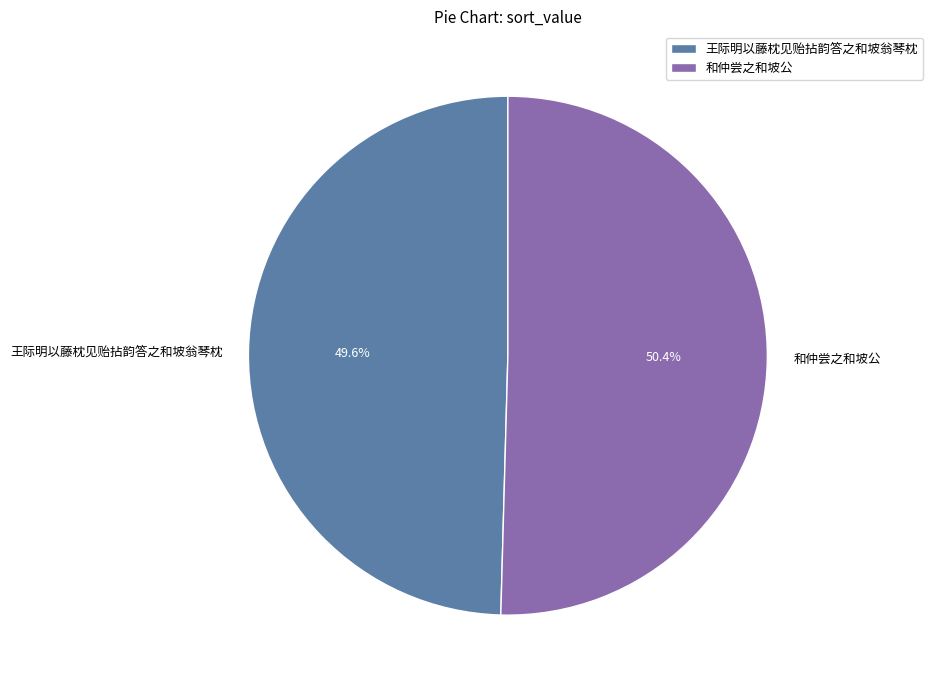

Approximately how many times larger is the value at 王际明以藤枕见贻拈韵答之和坡翁琴枕 compared to 和仲尝之和坡公?

1.0